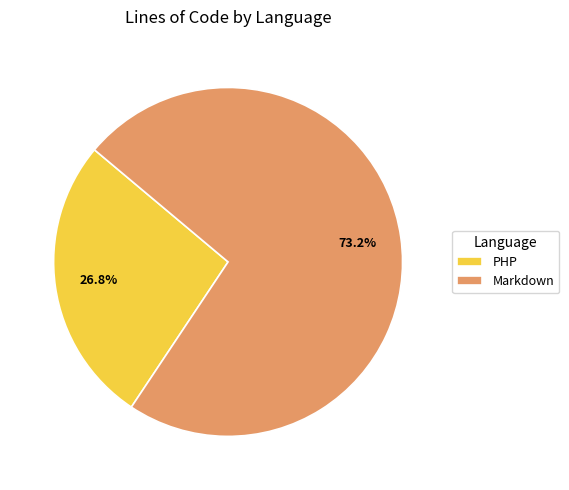

Is it true that PHP is 12% of the pie?

False